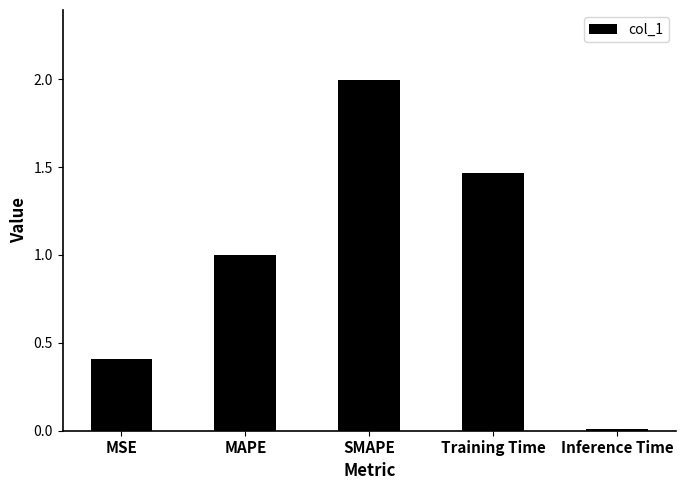

What is the approximate value at MSE?

0.4